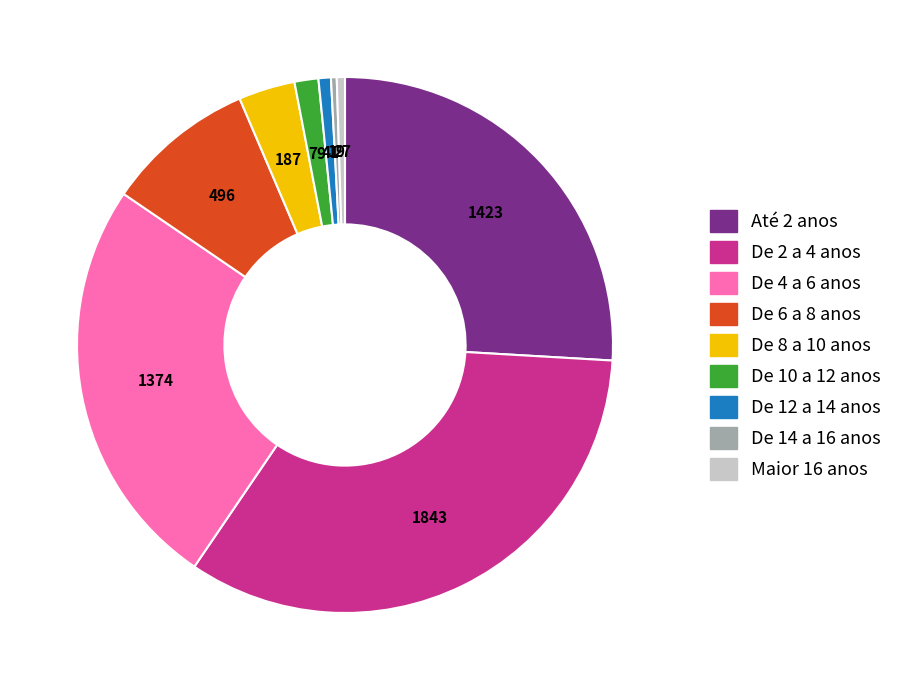

Is it true that De 4 a 6 anos is 17% of the pie?

False